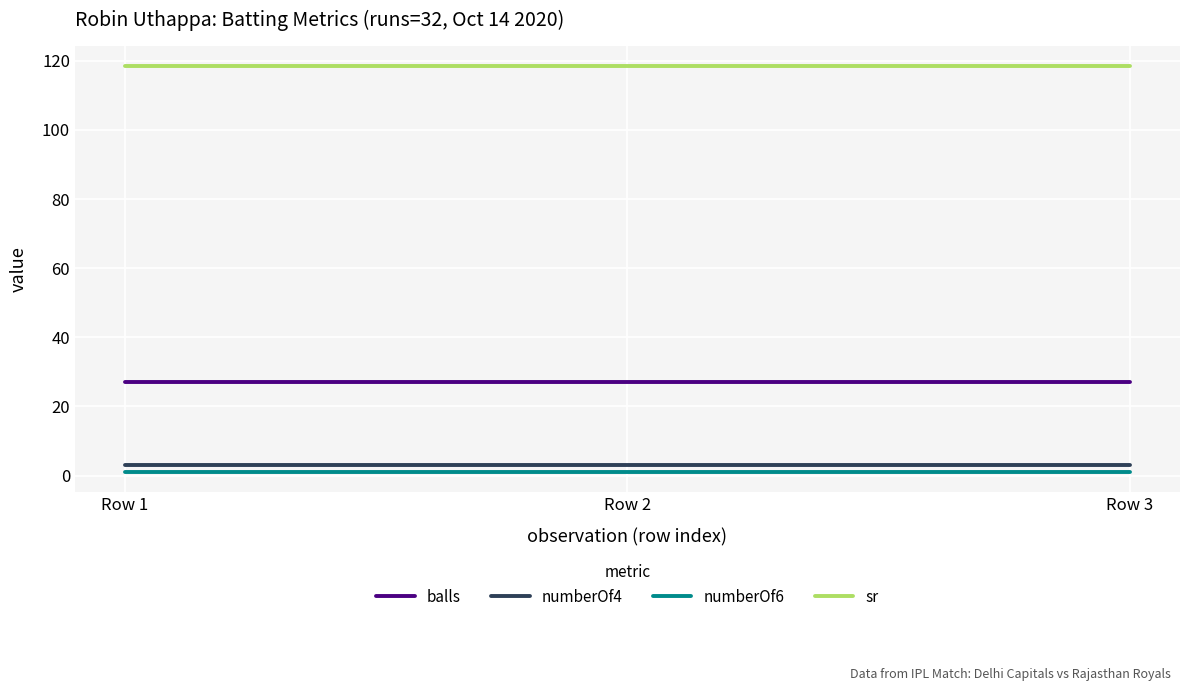

Reading left to right, transcribe all the data shown in this chart.

balls: Row 1=27.0	Row 2=27.0	Row 3=27.0
numberOf4: Row 1=3.0	Row 2=3.0	Row 3=3.0
numberOf6: Row 1=1.0	Row 2=1.0	Row 3=1.0
sr: Row 1=118.5	Row 2=118.5	Row 3=118.5